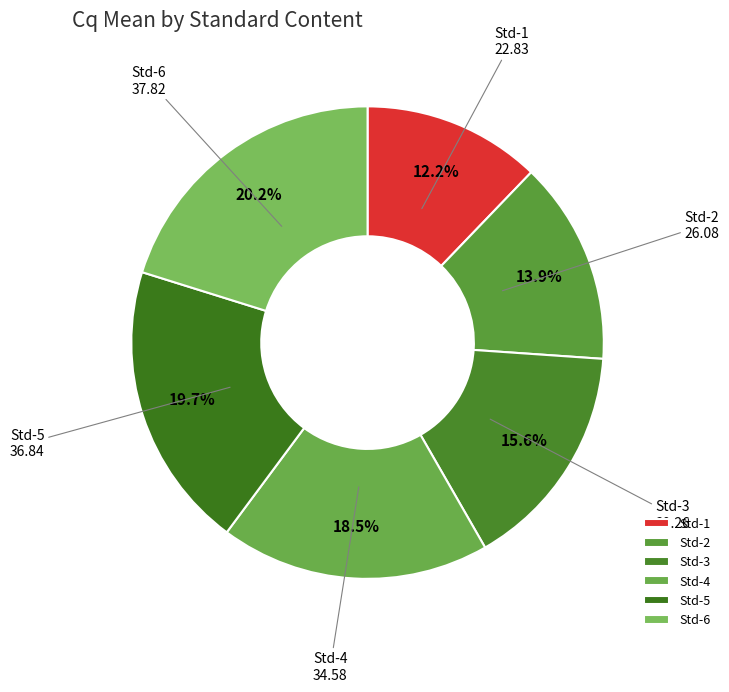

Which category has the smallest portion of the pie?

Std-1